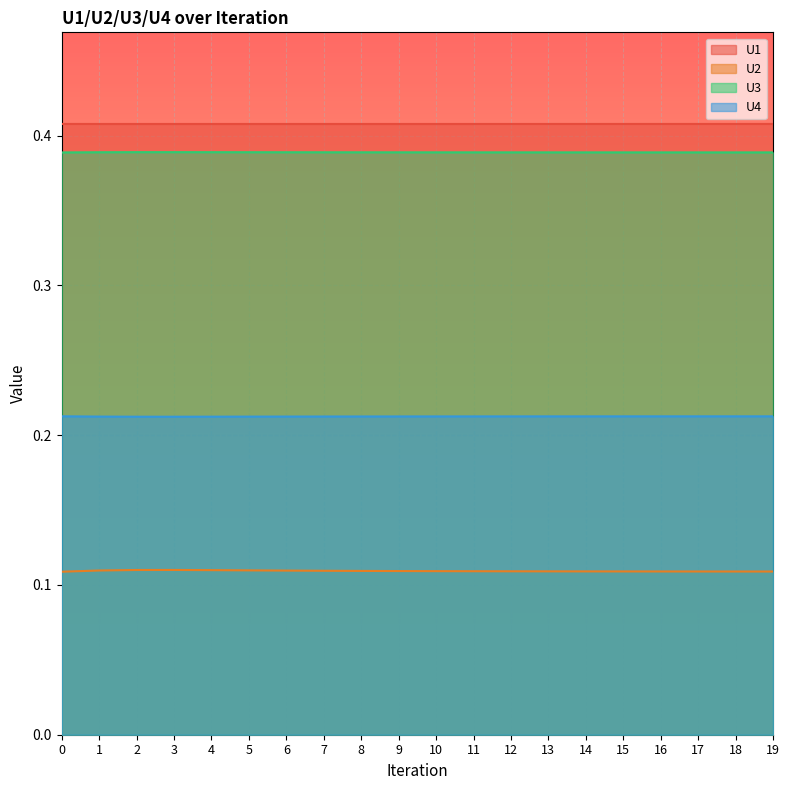

True or false: U3 has a value of 0.1 at 0.

False